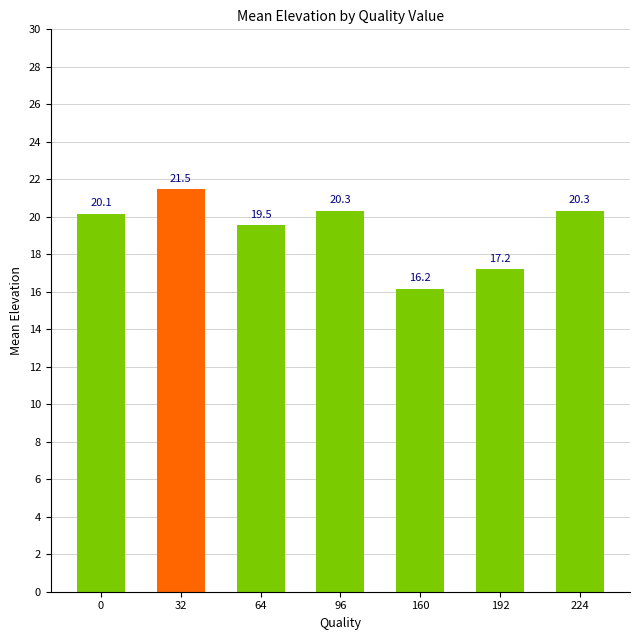

Between 160 and 224, which is larger?

224